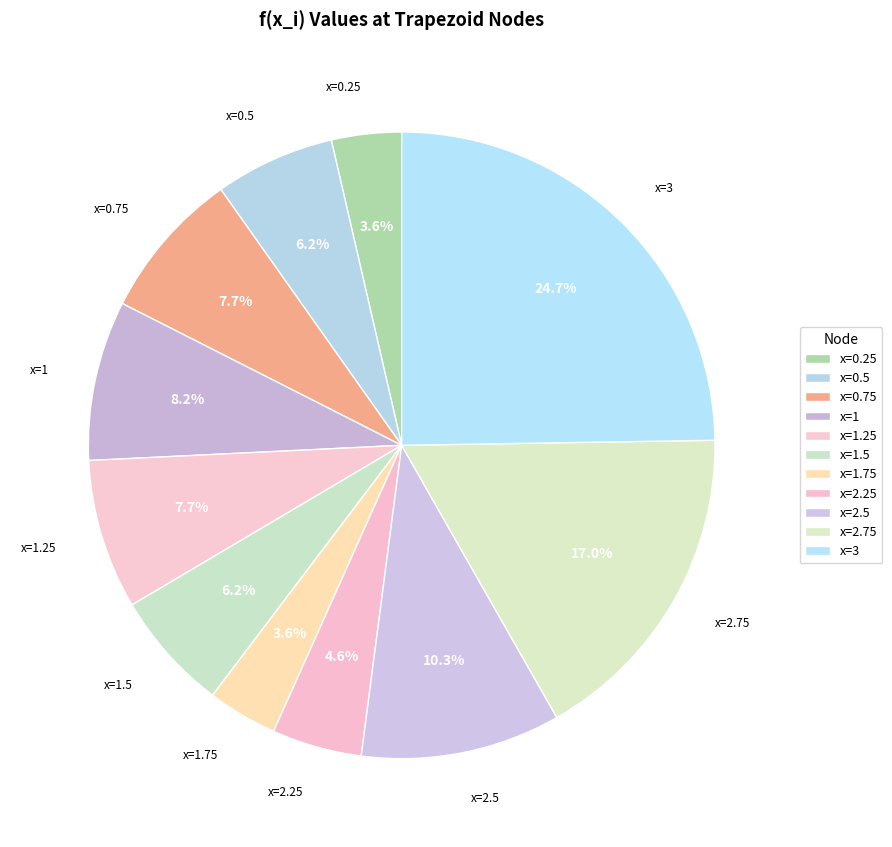

What percentage is NOT represented by x=2.25?

95.4%